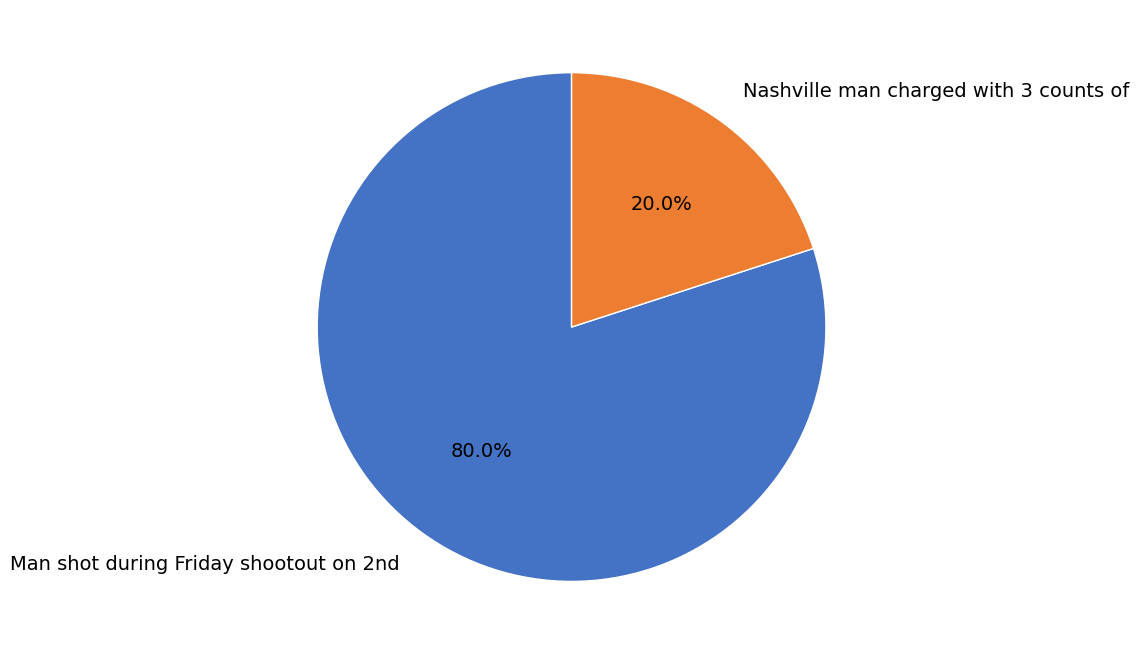

How many segments does this pie chart have?

2